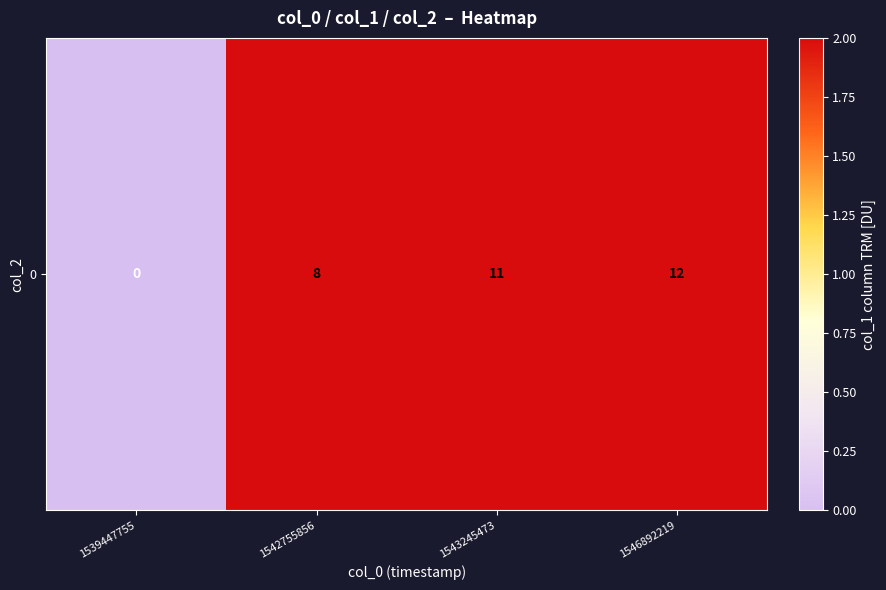

What is the greatest value displayed?

12